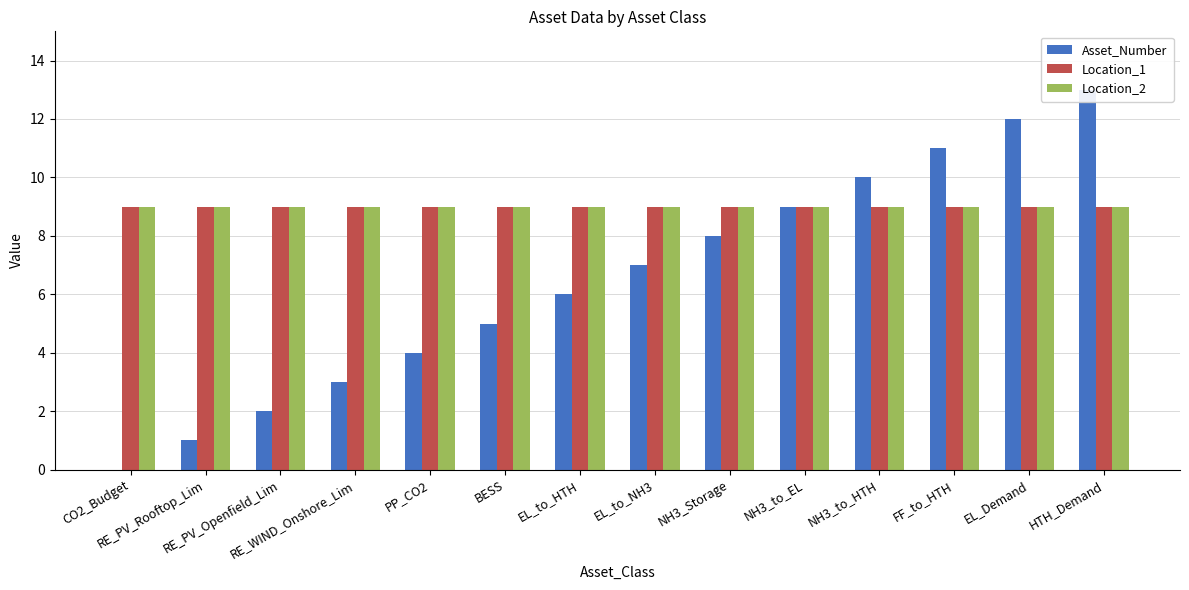

True or false: Location_1 has a value of 12 at HTH_Demand.

False